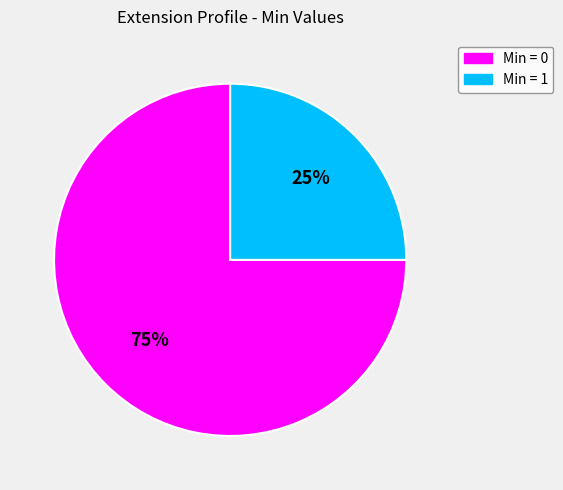

To the nearest percent, what is the average slice percentage?

50%